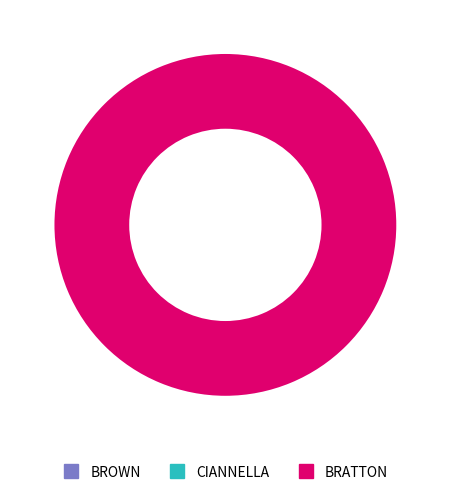

What is the total percentage of CIANNELLA and BRATTON?

100.0%